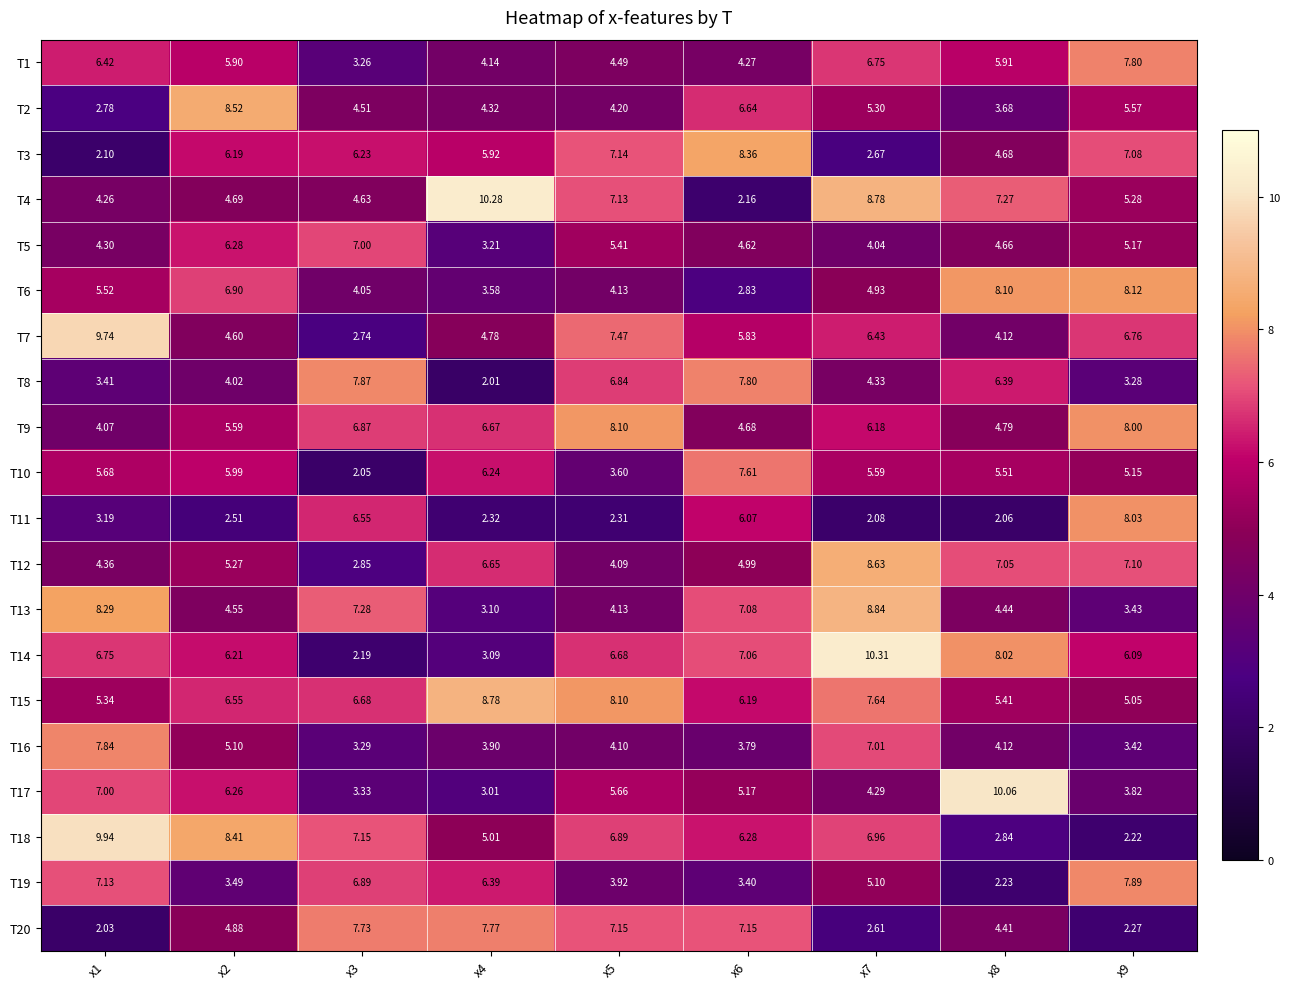

At how many categories does at least one series exceed 7?

9